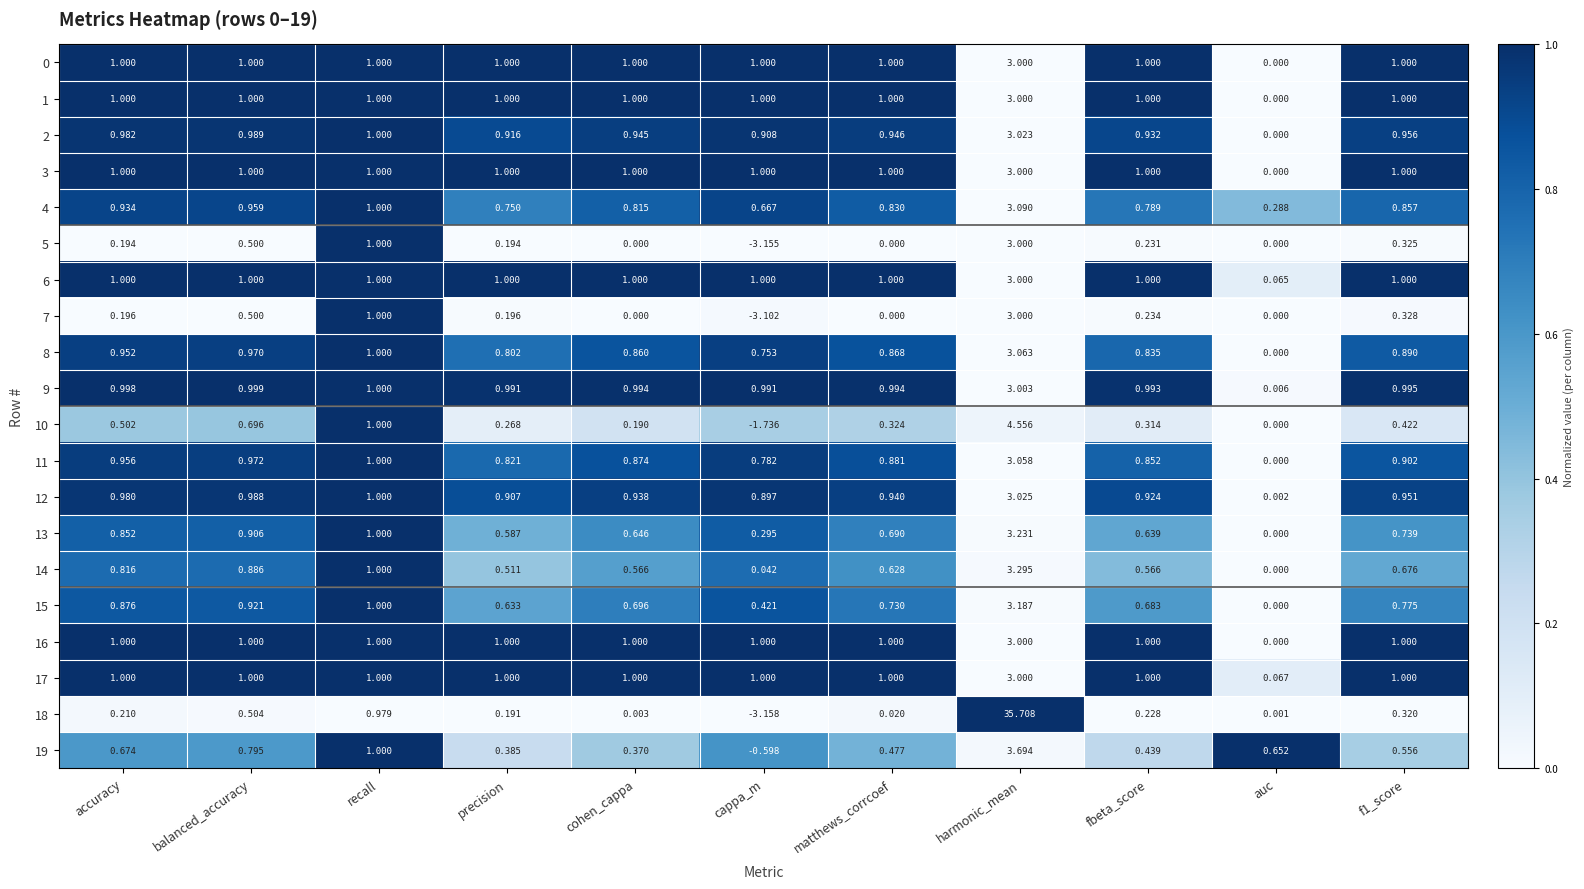

At which label does 14 reach its minimum?

auc